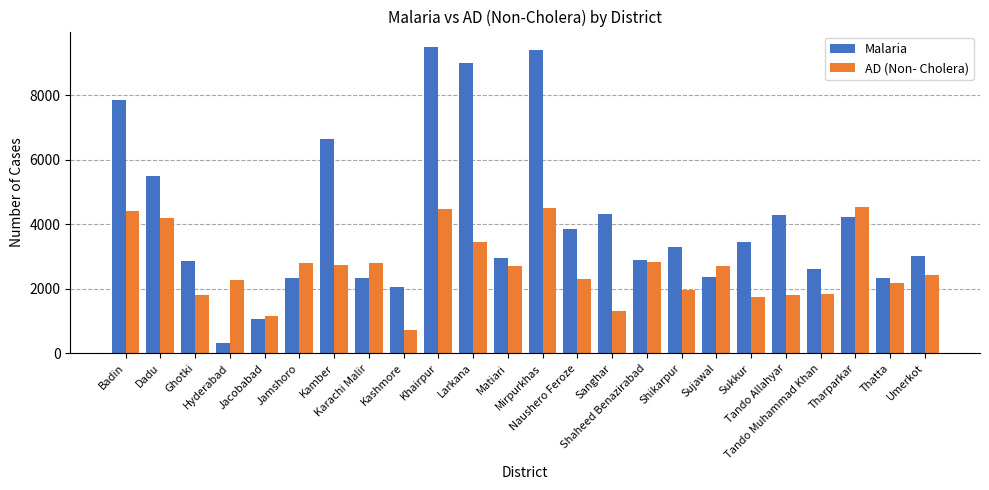

Where does the AD (Non- Cholera) series first go above 2699?

Badin